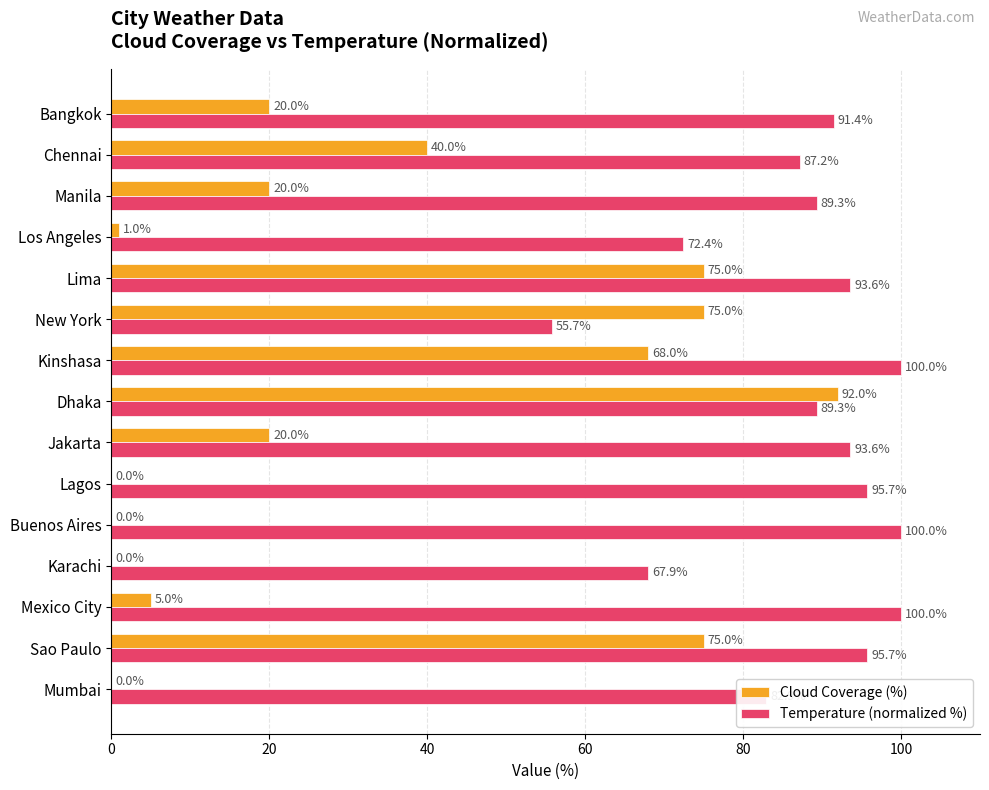

Which series changed the most between Kinshasa and Los Angeles?

Cloud Coverage (%)